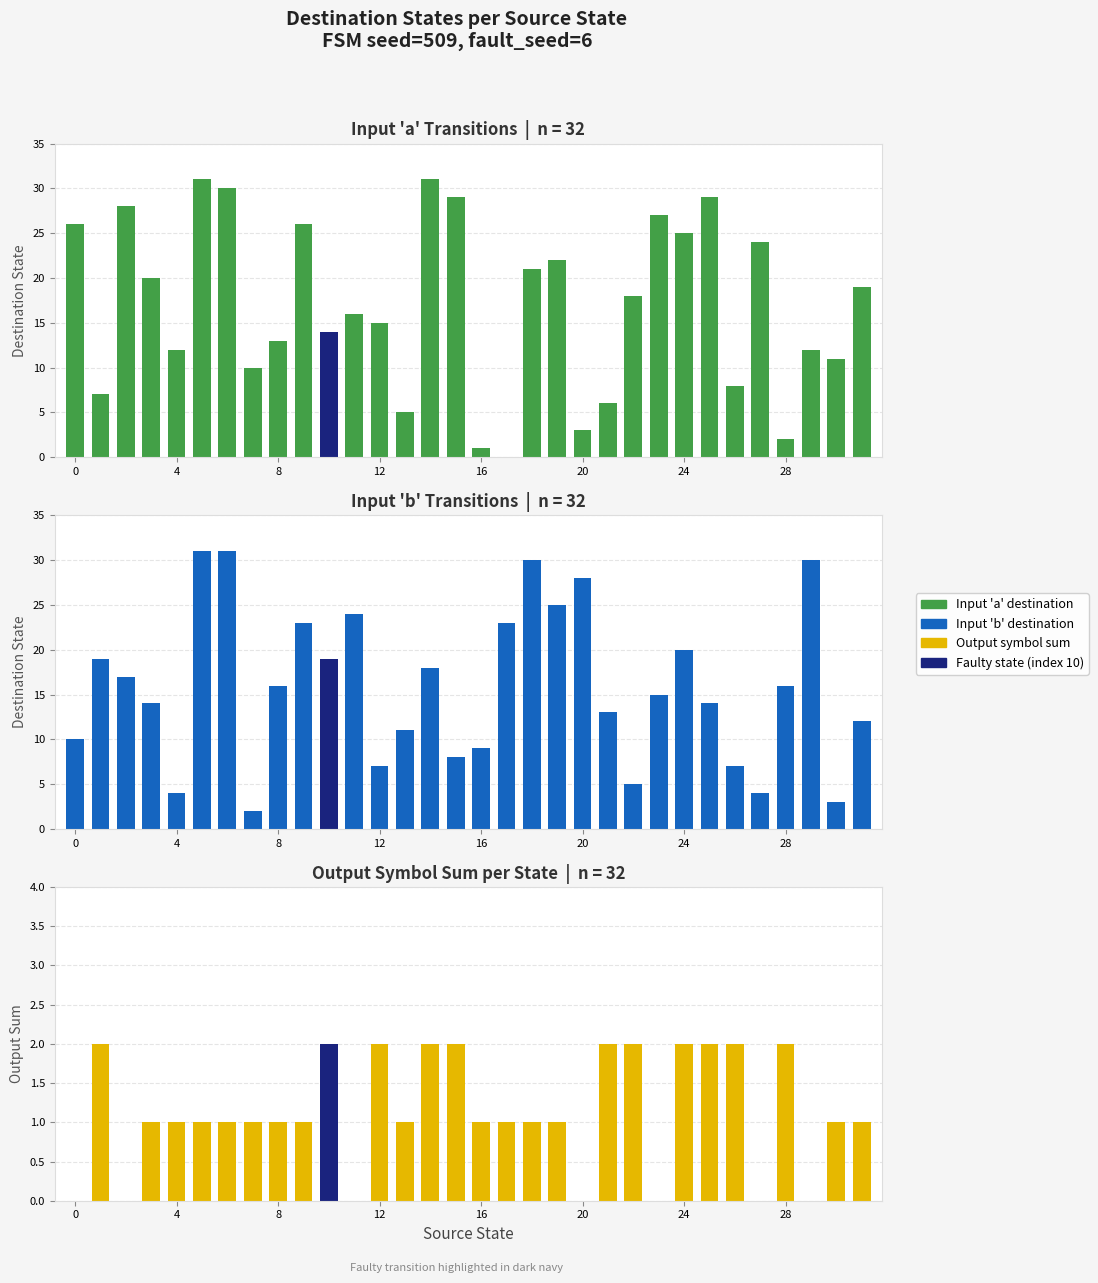

What is the difference between the maximum and minimum values in the Input 'a' Transitions series?

31